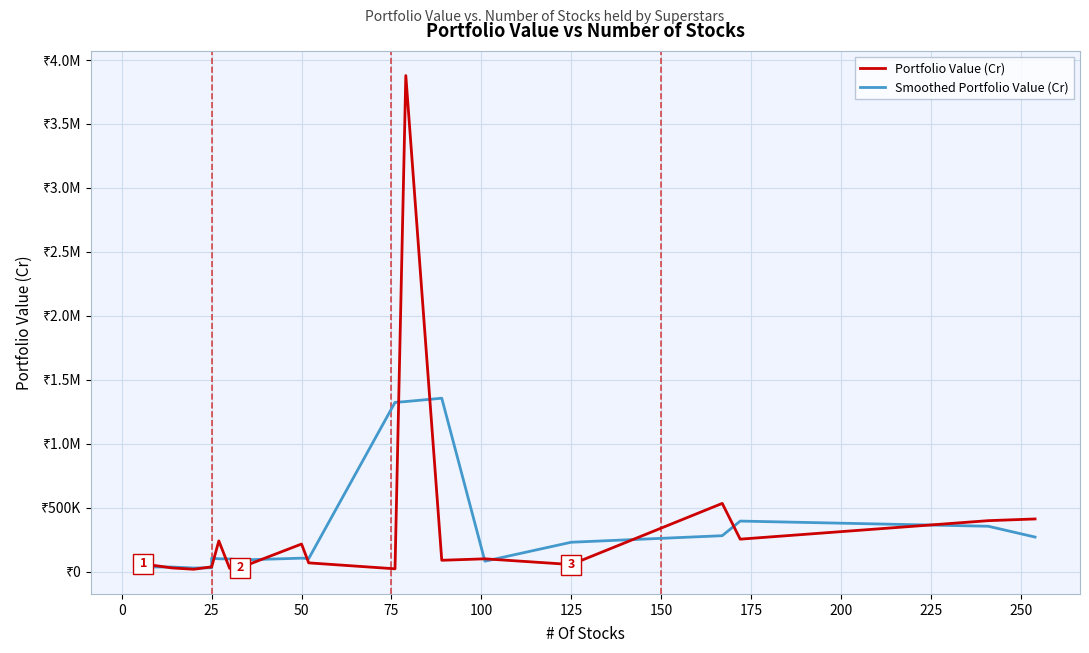

Is the value of Portfolio Value (Cr) at 0 greater than the value of Smoothed Portfolio Value (Cr) at 15?

No